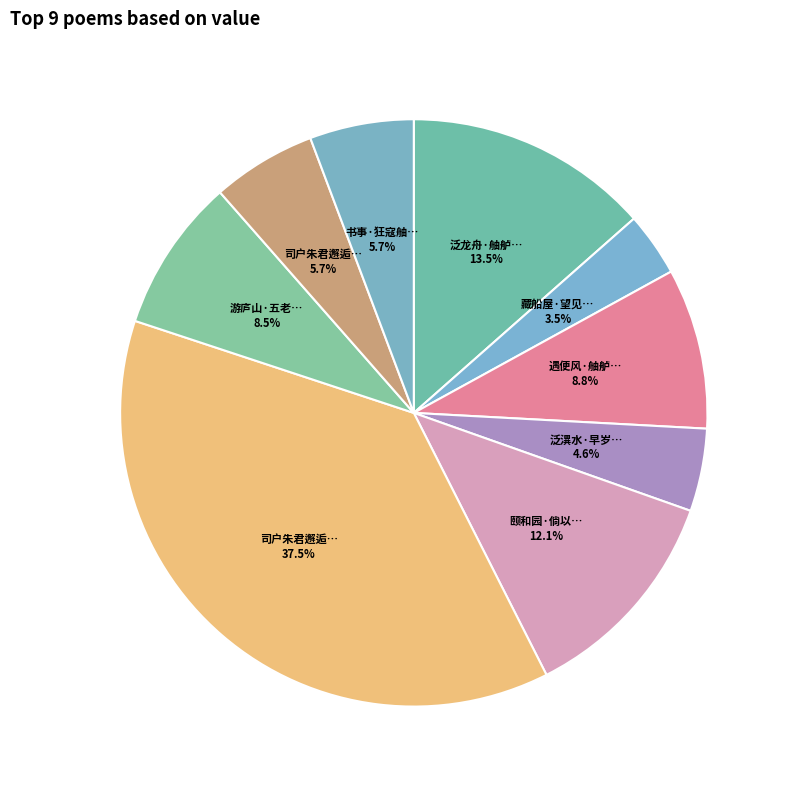

Count the number of slices in the pie.

9